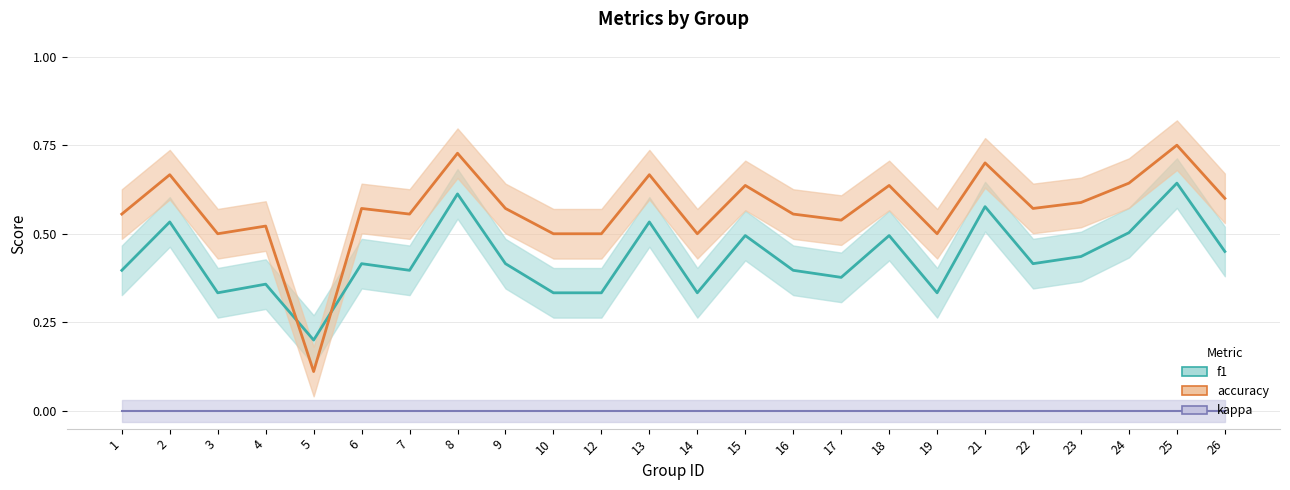

At which label does accuracy reach its minimum?

5